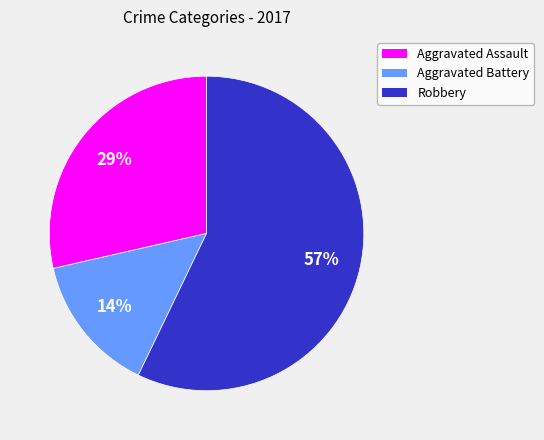

Is Robbery the majority of the pie?

Yes